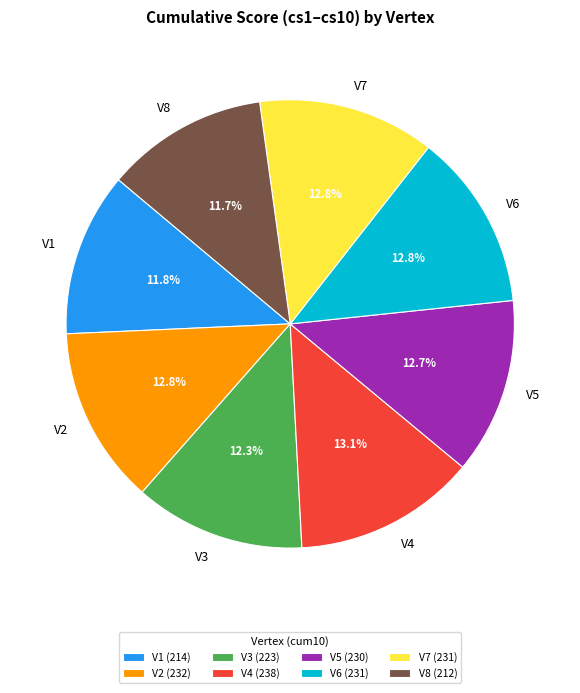

Do V1 and V7 together represent more than half of the pie?

No